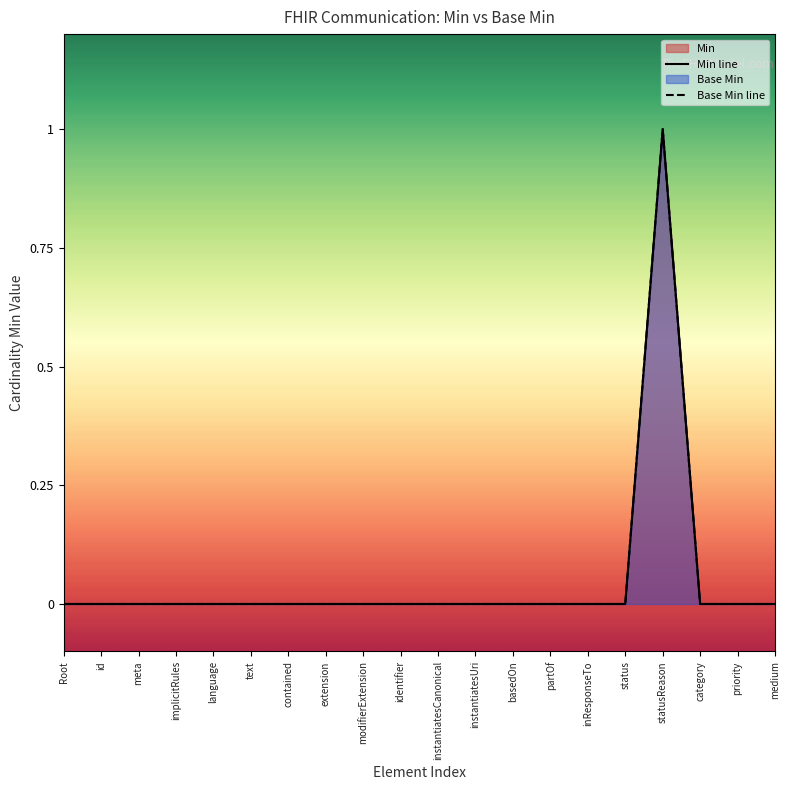

What position from the left is statusReason?

17